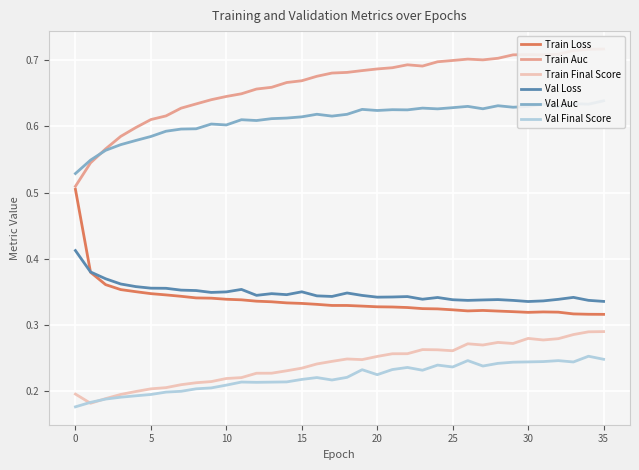

What is the label of the 24th point from the left?

23